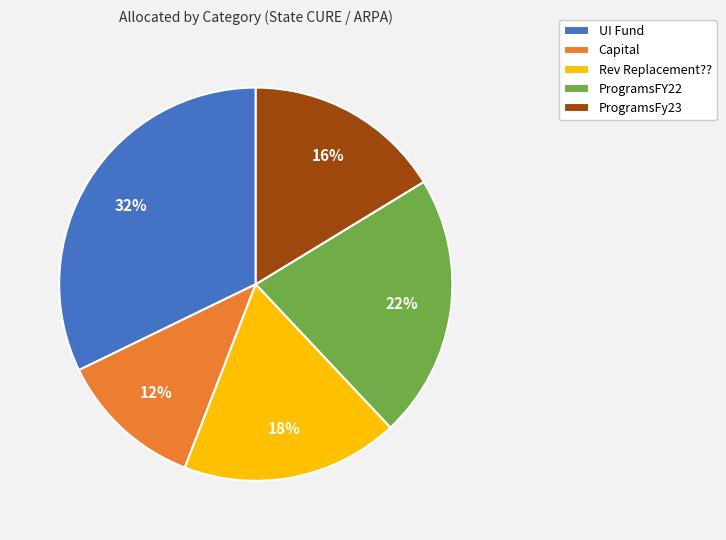

Combined, do UI Fund and ProgramsFY22 account for over 50%?

Yes